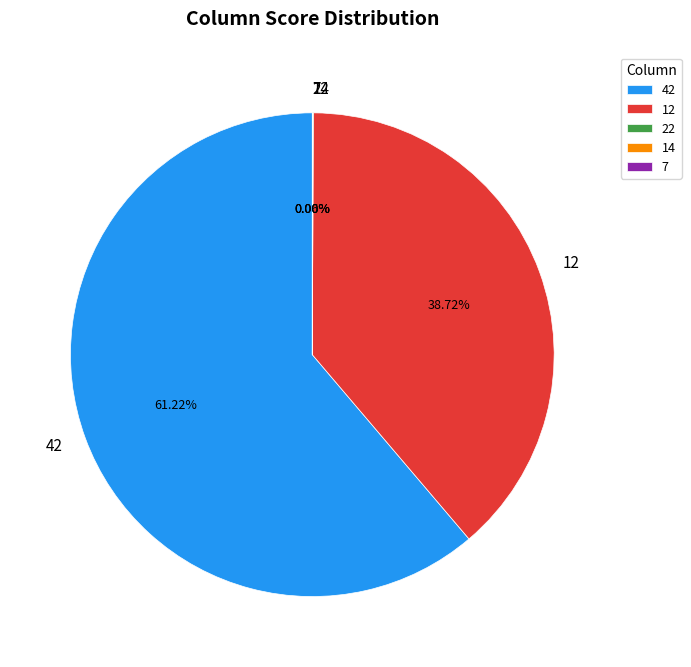

Is there a majority slice in this chart?

Yes